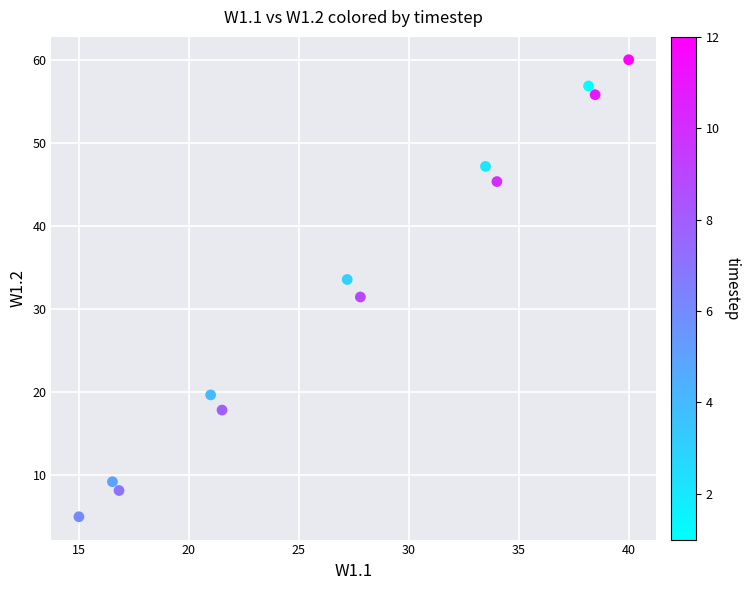

What is the average X value?

27.5